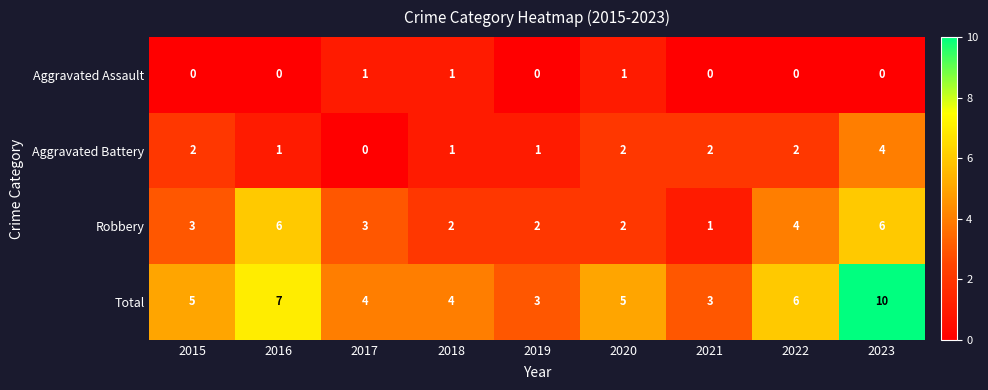

At 2016, list the series in order from largest to smallest.

Total, Robbery, Aggravated Battery, Aggravated Assault